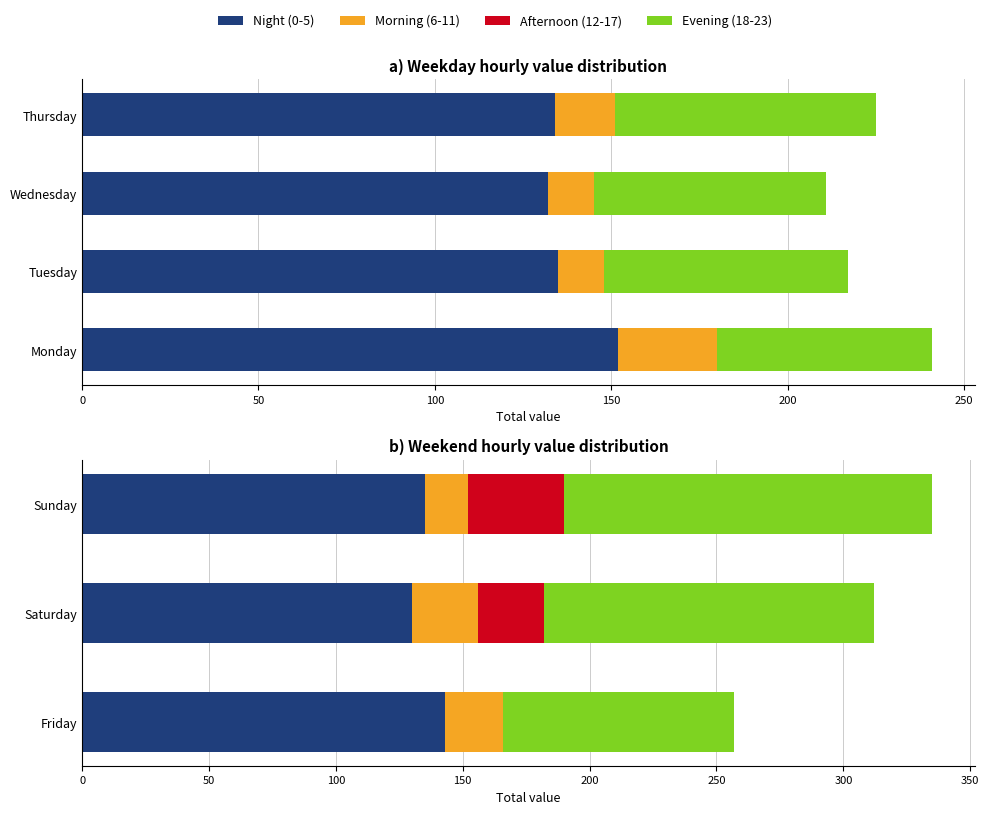

What are all the series names shown in the legend?

Night (0-5), Morning (6-11), Afternoon (12-17), Evening (18-23)